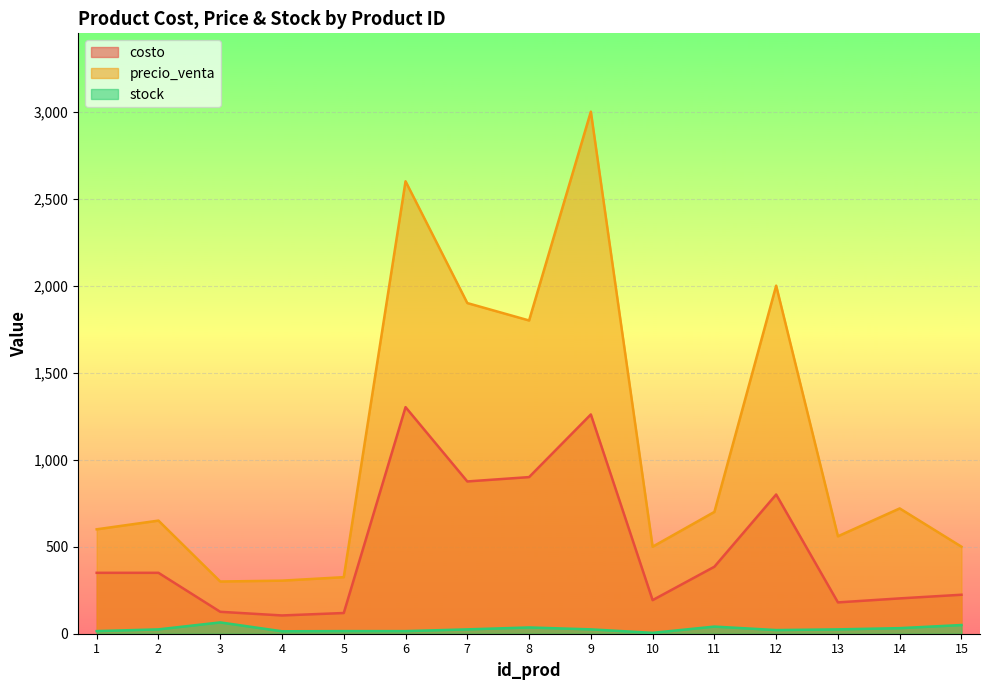

What is the difference between the maximum and second lowest values in the precio_venta series?

2695